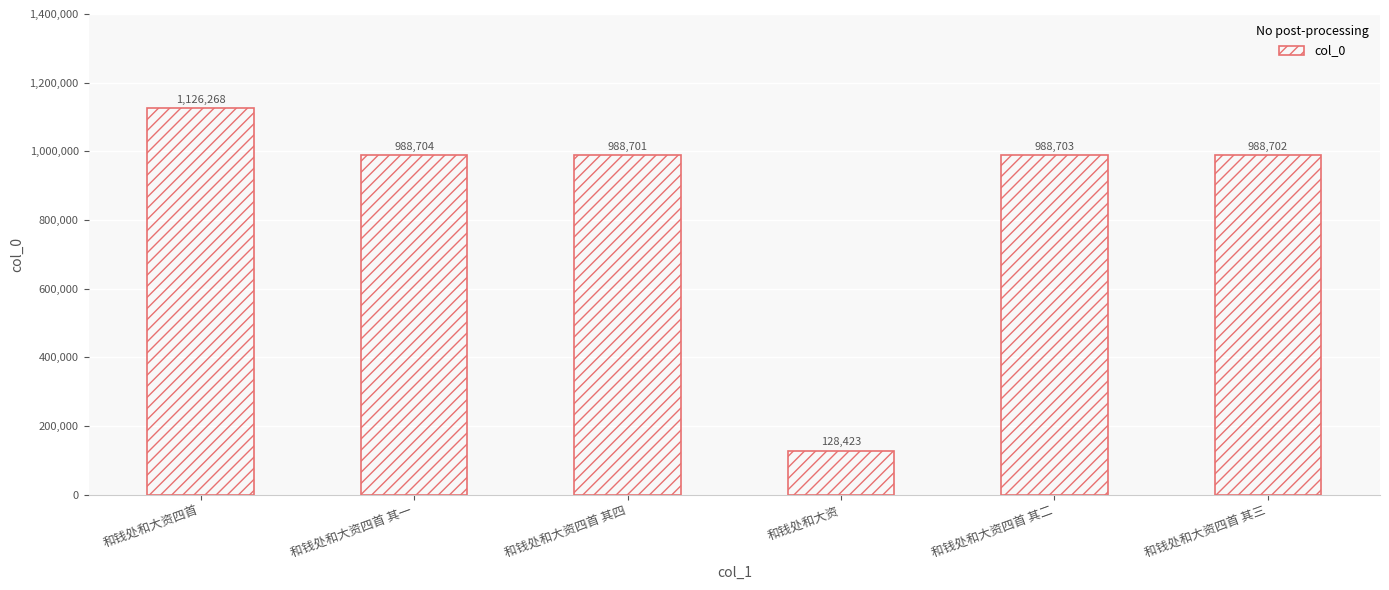

Is it true that the value at 和钱处和大资四首 其二 is 988703?

True